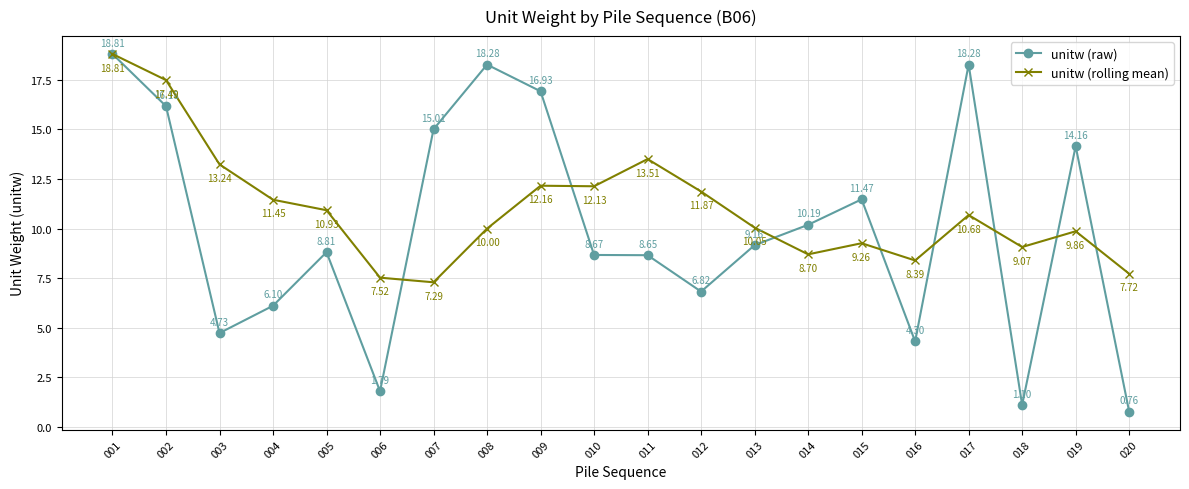

Which series ends up on top after the final intersection of unitw (raw) and unitw (rolling mean)?

unitw (rolling mean)